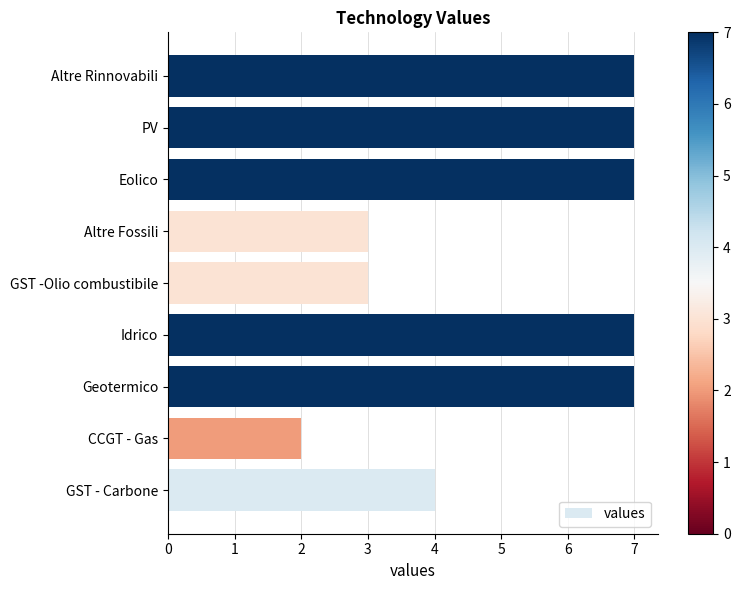

Between Idrico and GST - Carbone, which is larger?

Idrico